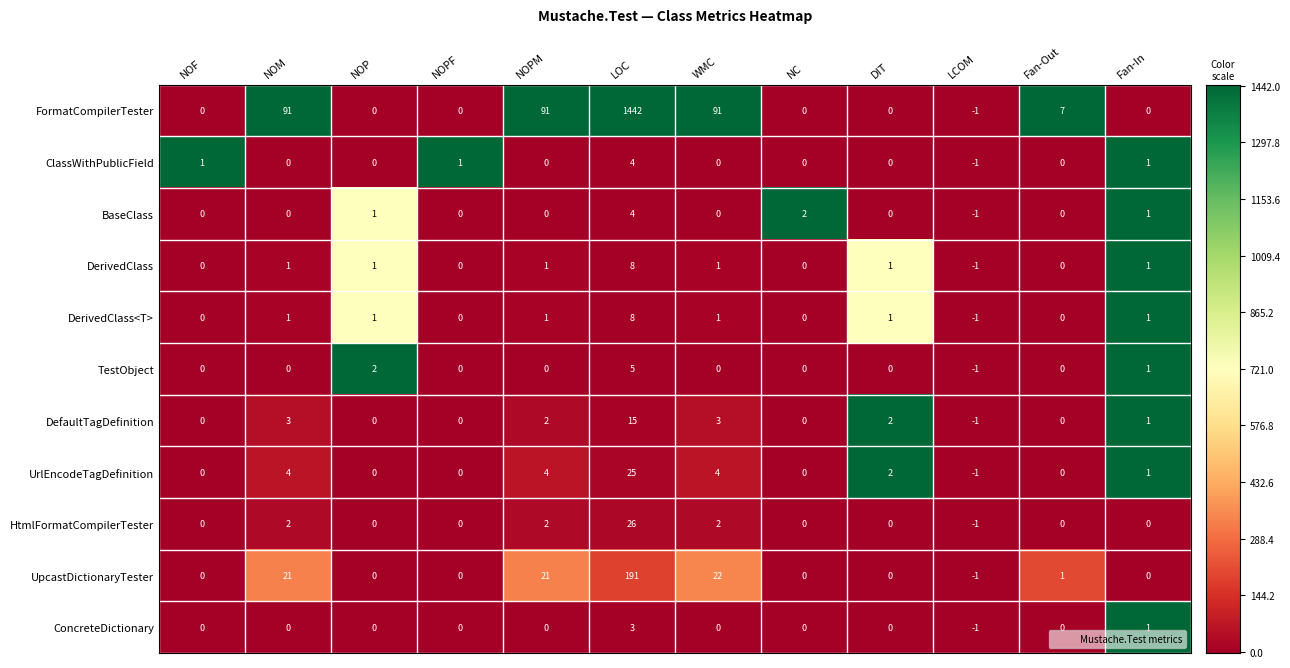

At which category is the sum across all series the highest?

LOC